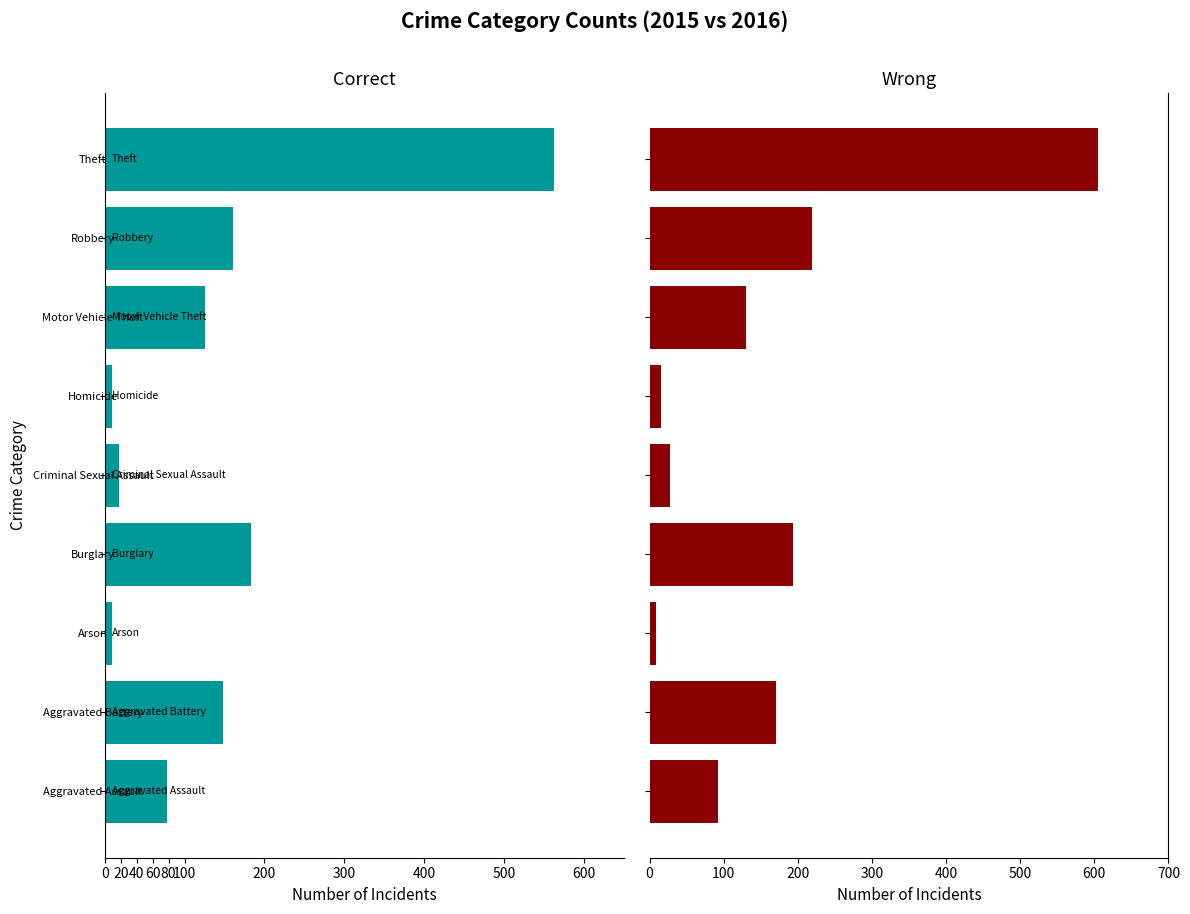

Which category has the lowest value across all series?

Arson